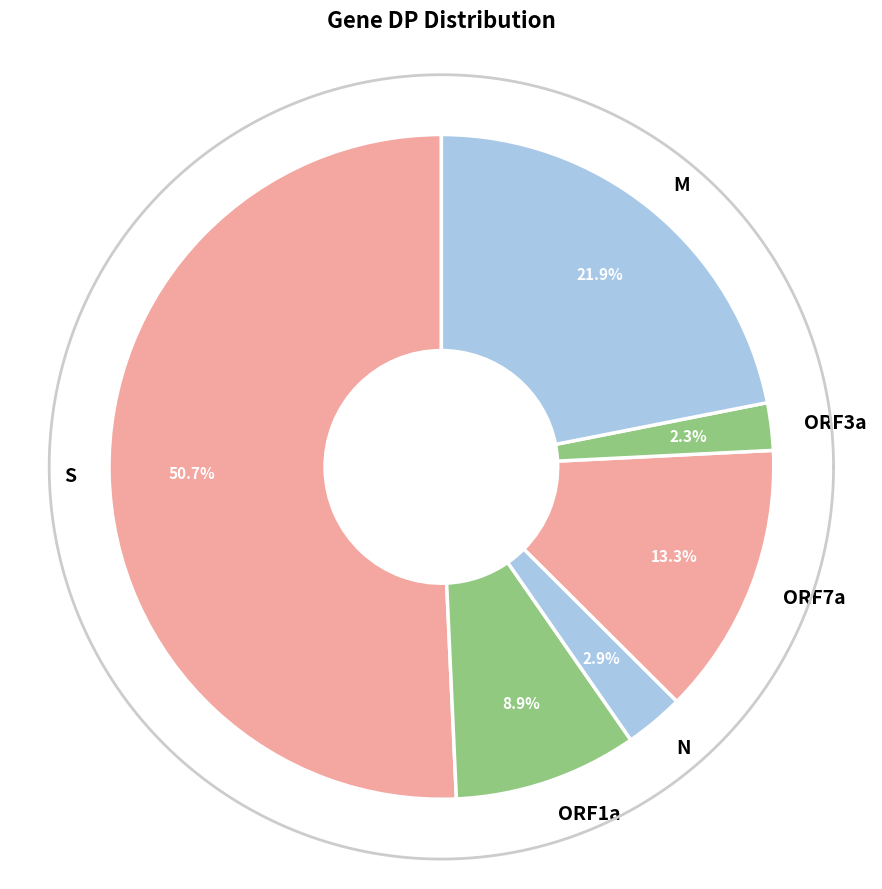

Does S account for over 50% of the chart?

Yes